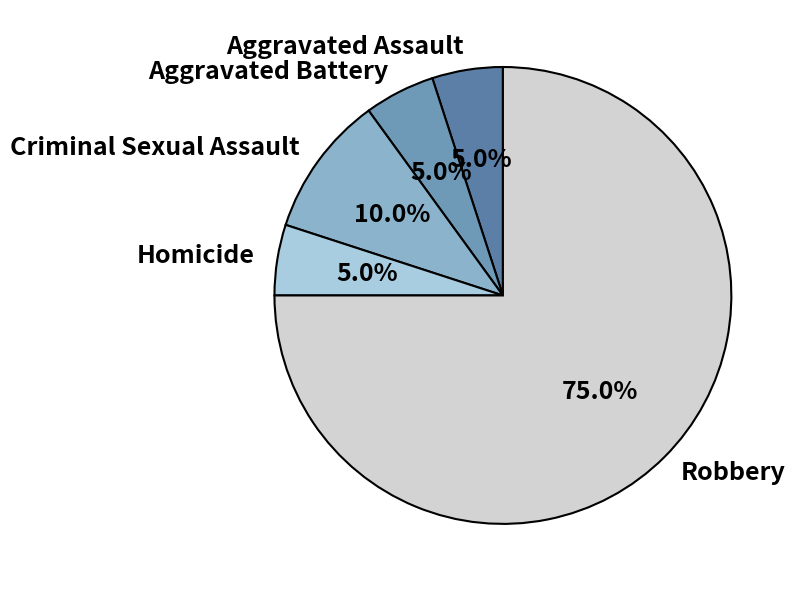

Which slice is the largest?

Robbery